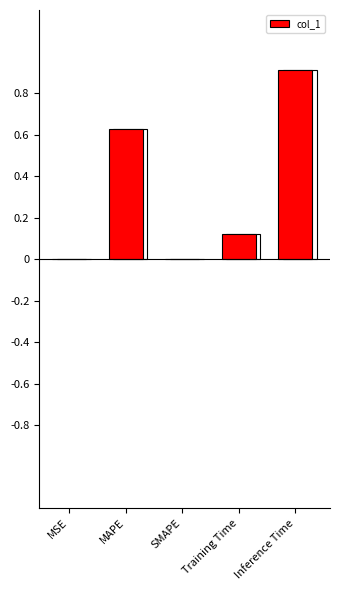

The chart shows a value of 1.1 at MAPE. True or false?

False